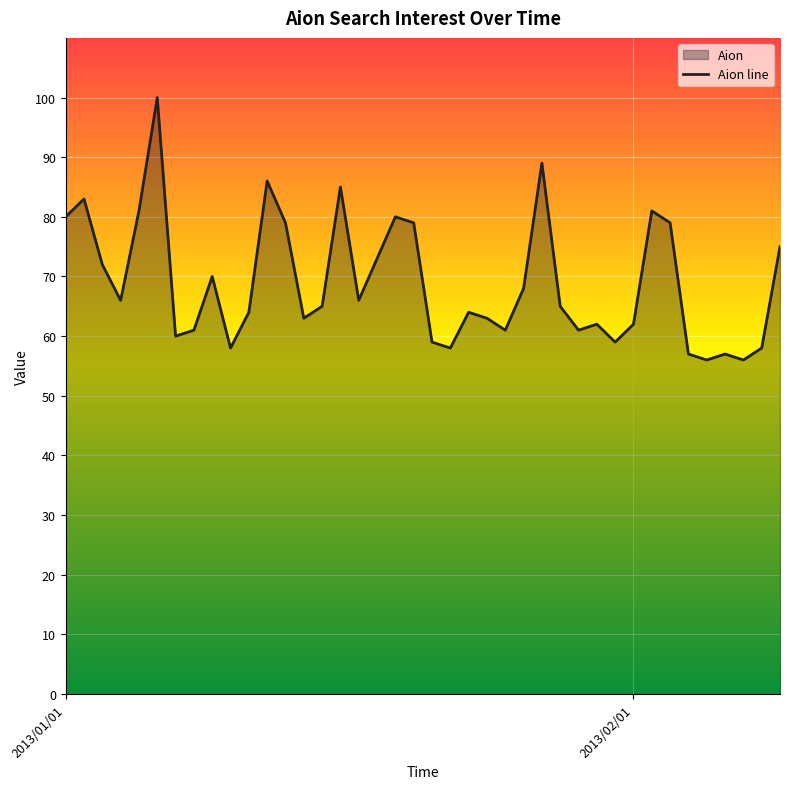

How many distinct data groups are displayed?

1